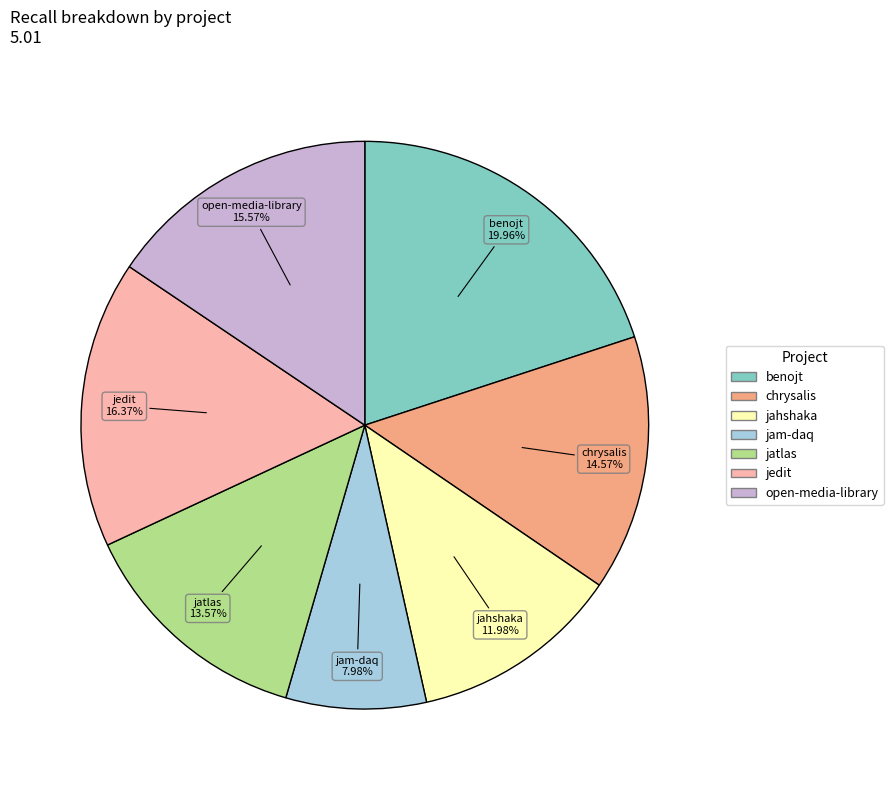

How many slices are in this pie chart?

7